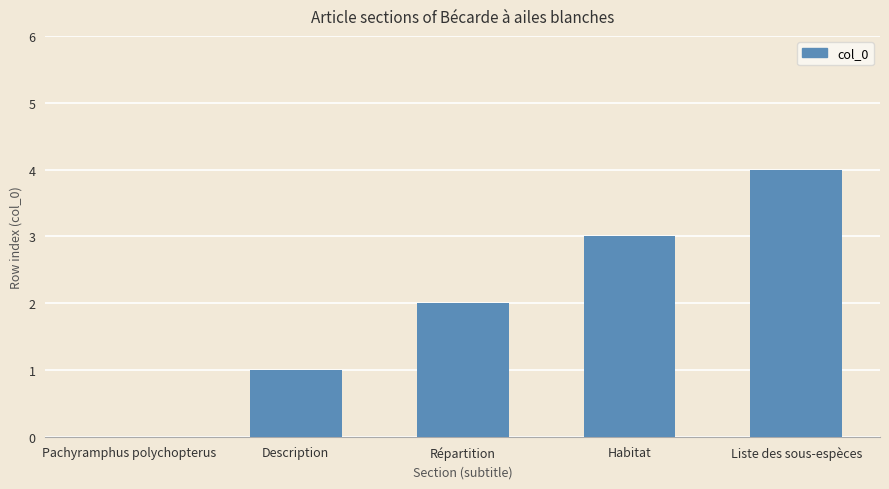

Approximately how many times larger is the value at Liste des sous-espèces compared to Répartition?

2.0